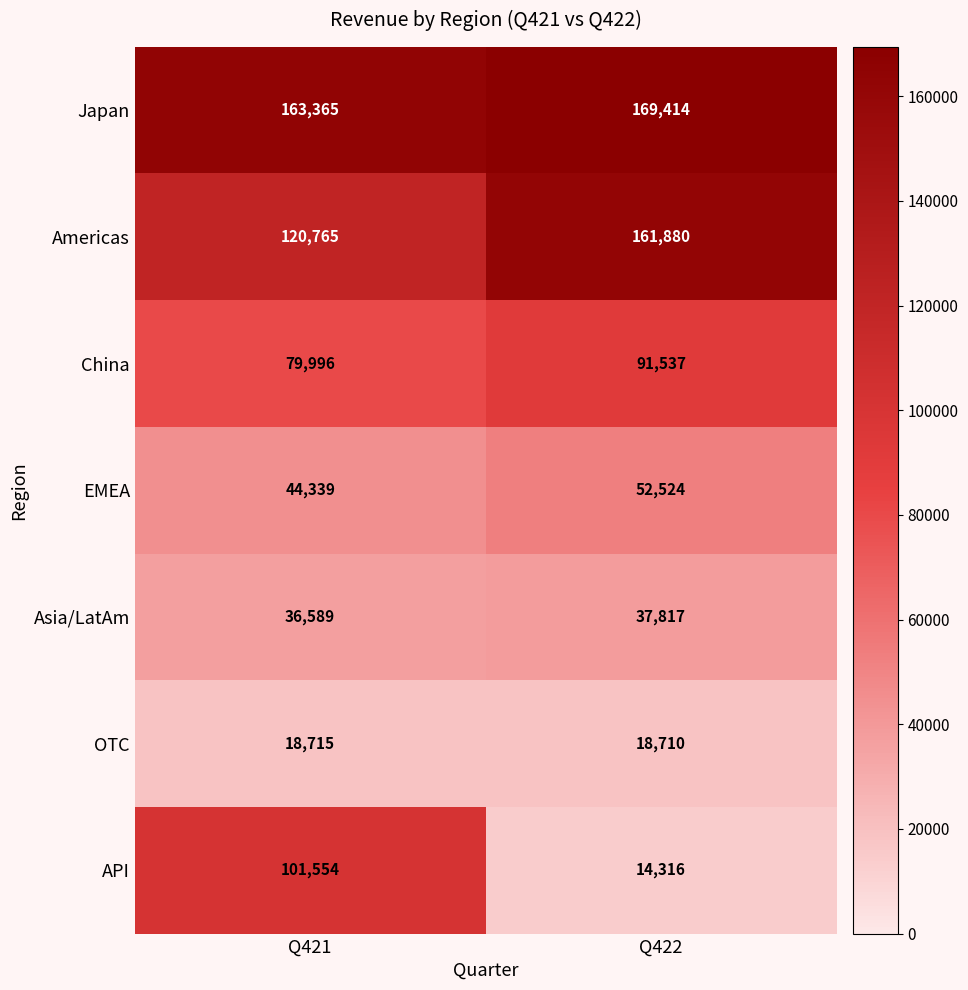

Which series has the largest total across all categories?

Japan